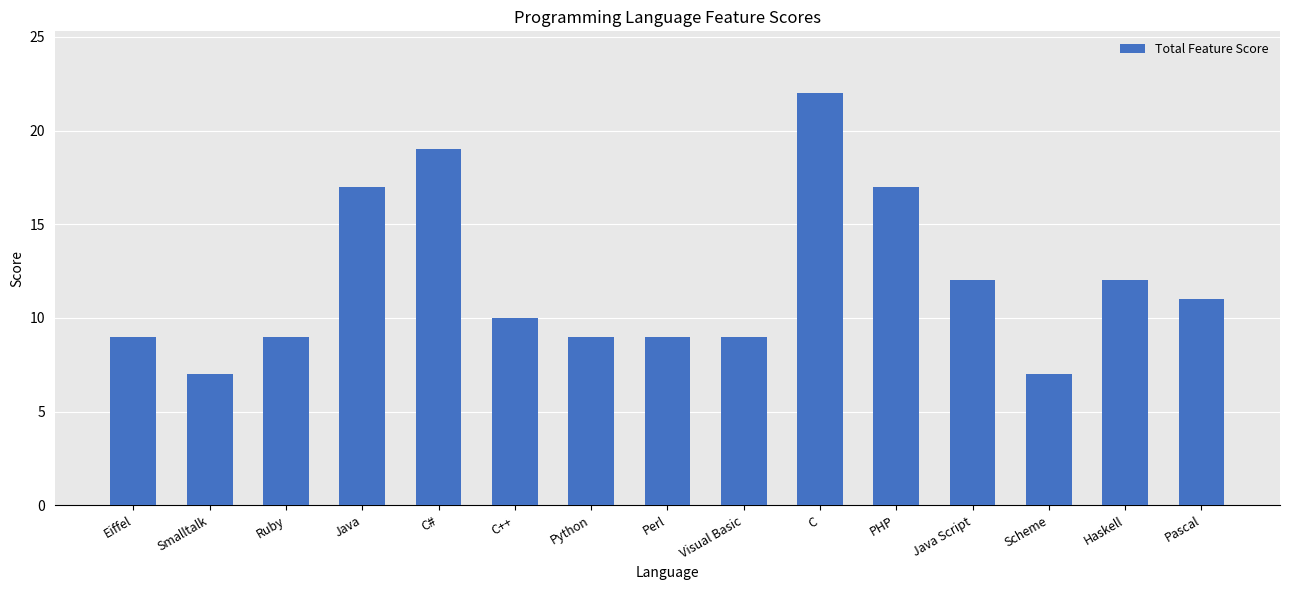

The value at Java is 24. True or false?

False